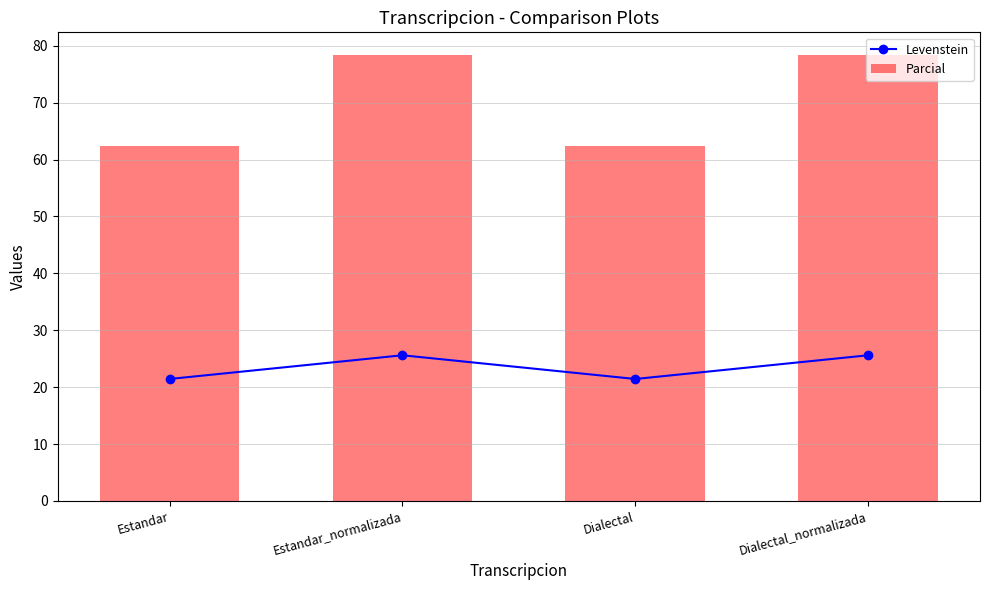

What is the label of the 2nd bar from the left?

Estandar_normalizada